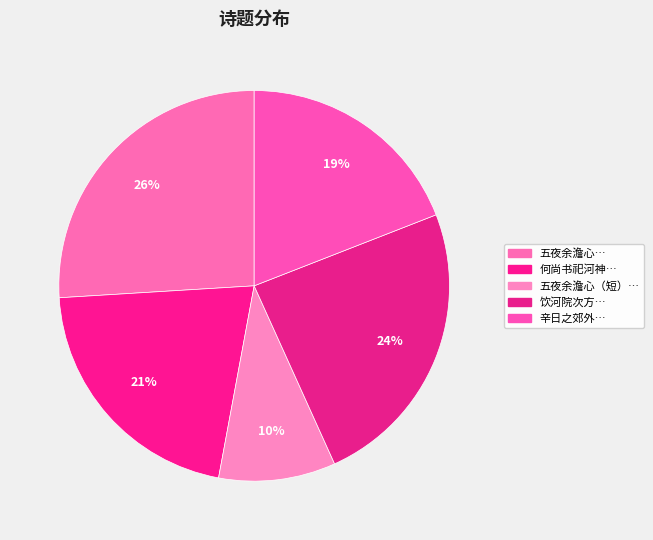

Rank the categories by value from highest to lowest.

五夜余澹心…, 饮河院次方…, 何尚书祀河神…, 辛日之郊外…, 五夜余澹心（短）…